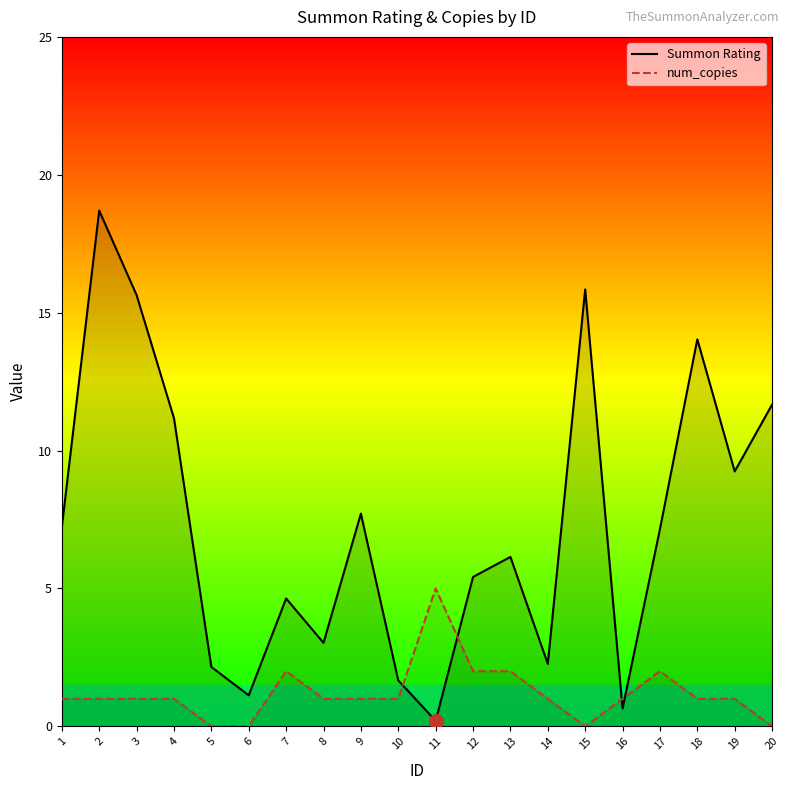

How many data points in Summon Rating are above 7?

10